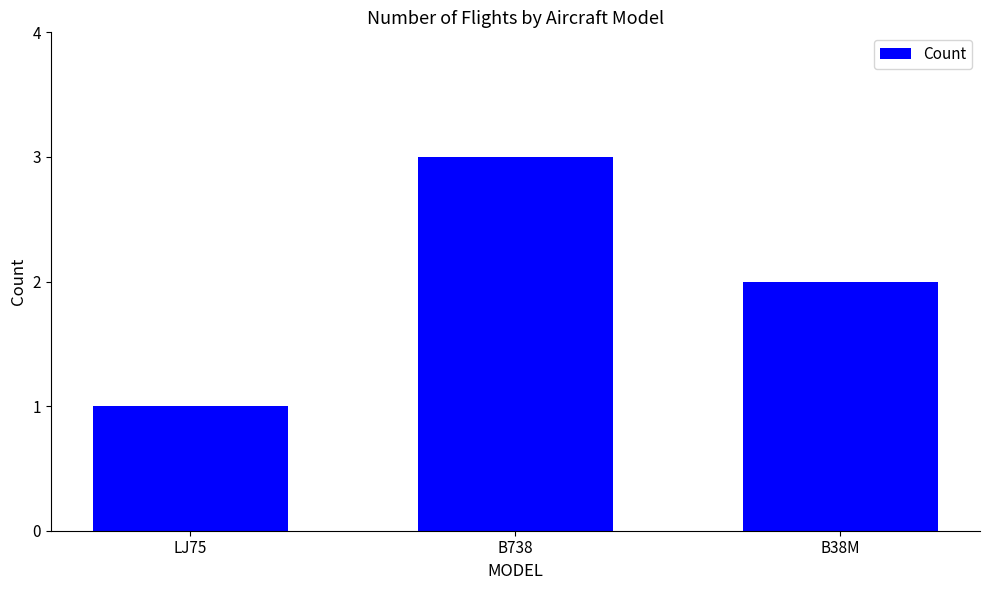

What is the label of the 3rd bar from the left?

B38M